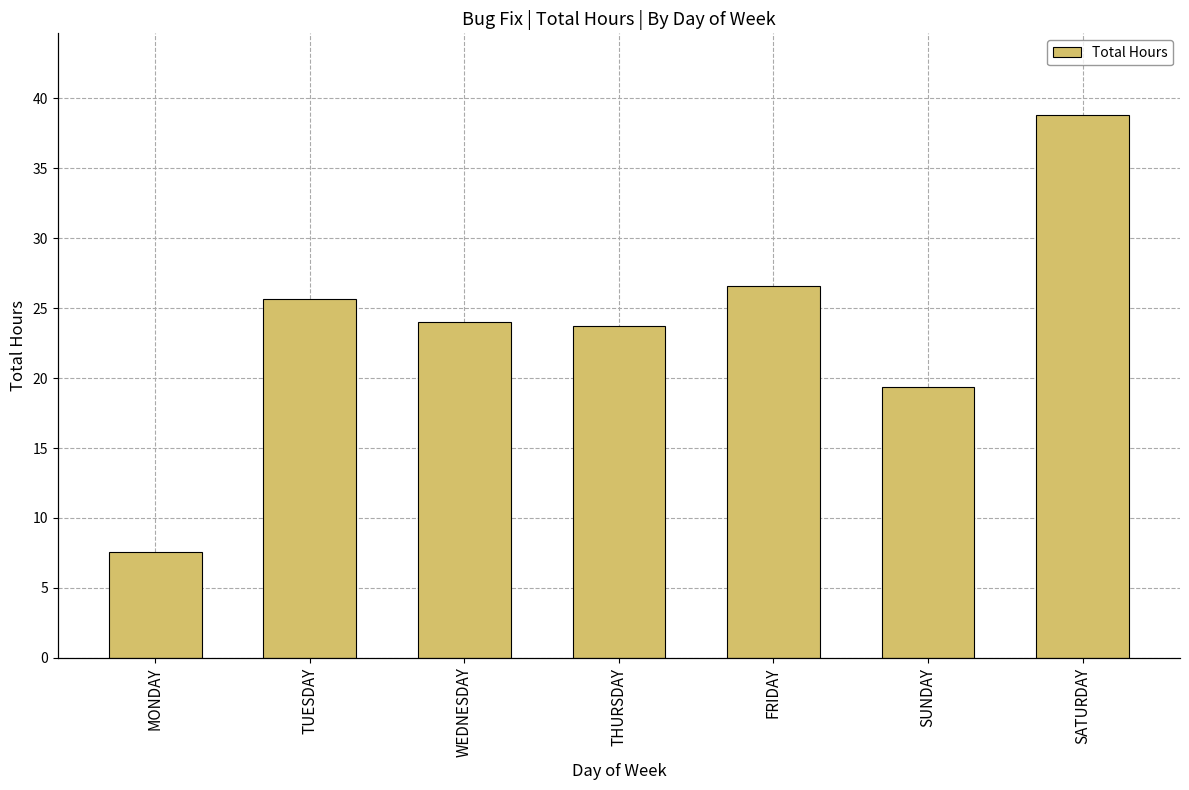

How many bars are there in total?

7